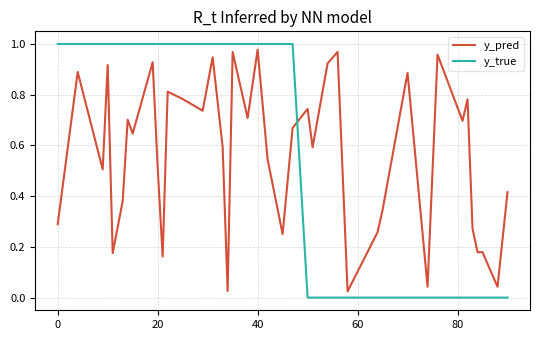

True or false: y_true and y_pred cross at least once.

True